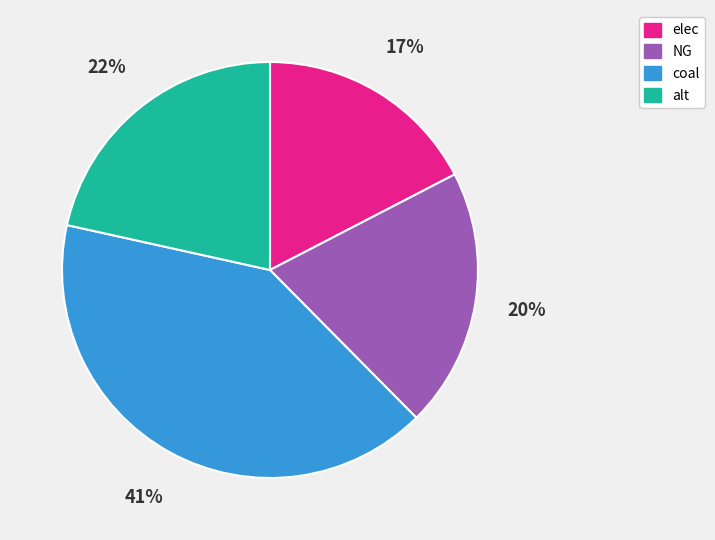

Is alt the majority of the pie?

No